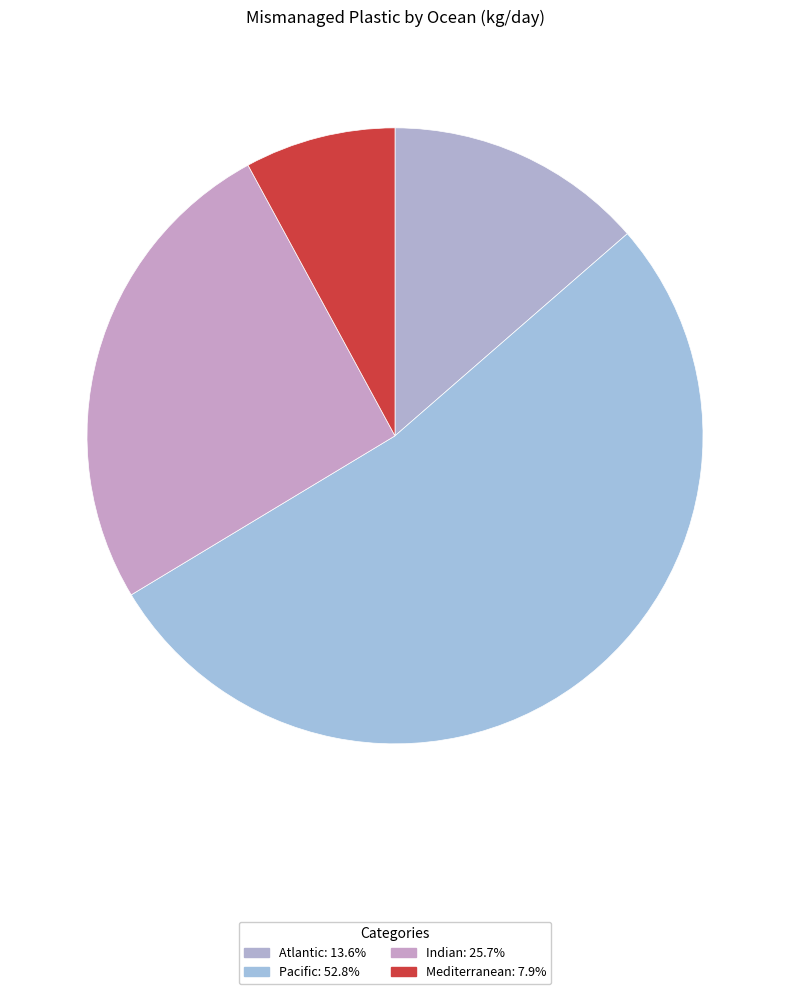

Which slice is the largest?

Pacific